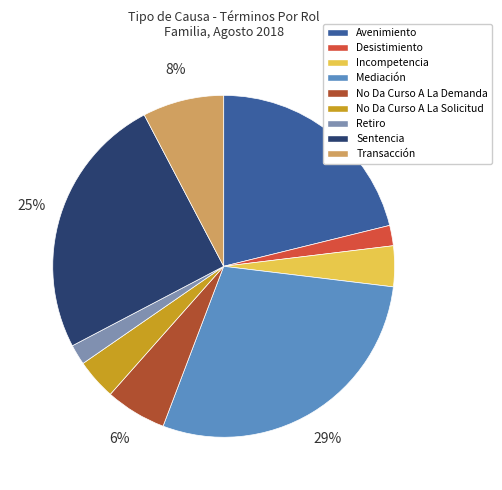

Which category has the biggest portion of the pie?

Mediación